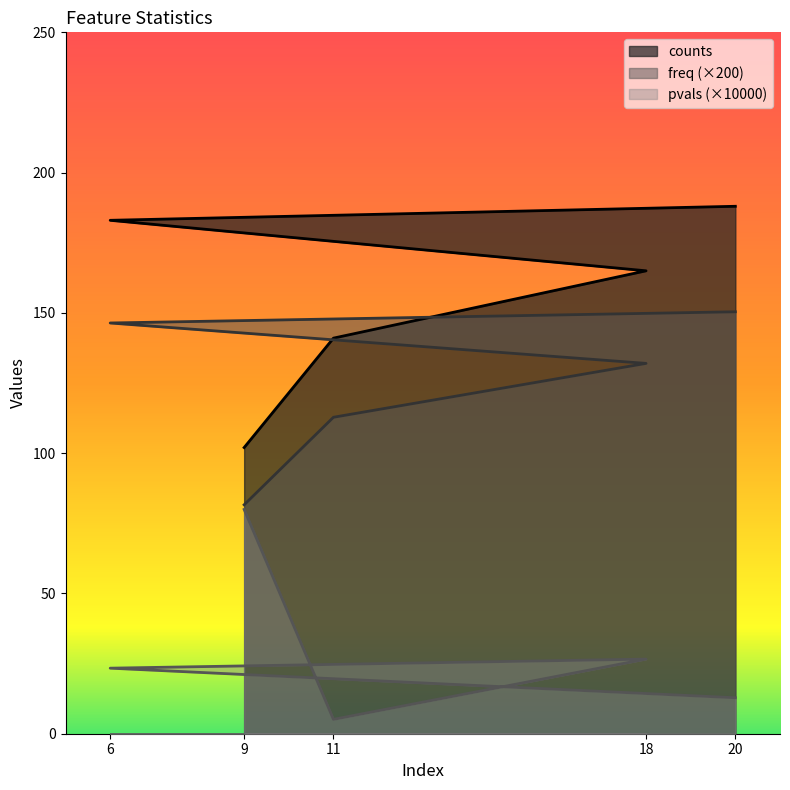

True or false: freq has a value of 45.2 at 18.

False